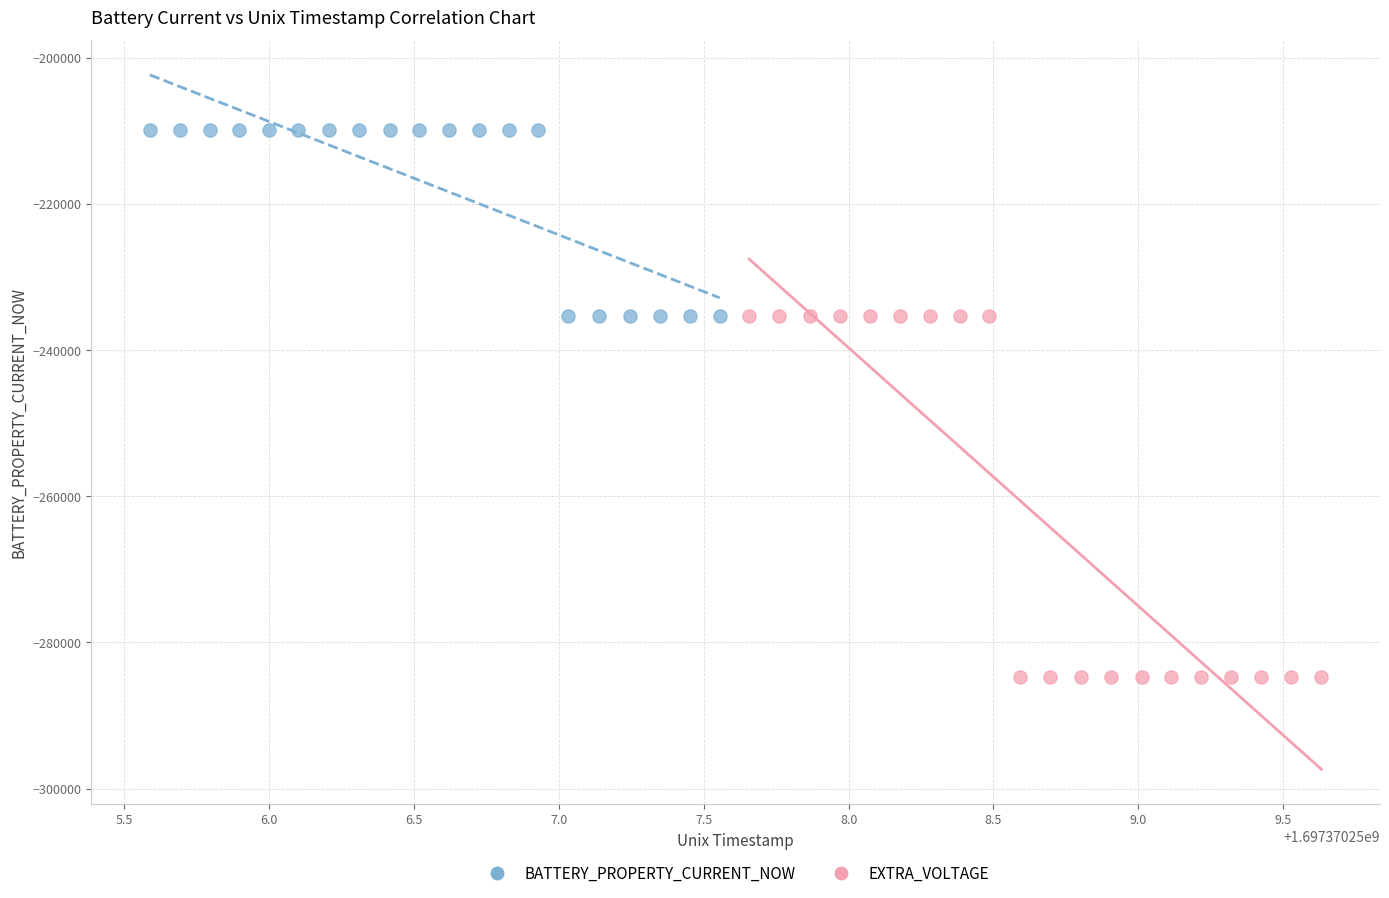

Which series reaches the maximum Y coordinate?

BATTERY_PROPERTY_CURRENT_NOW